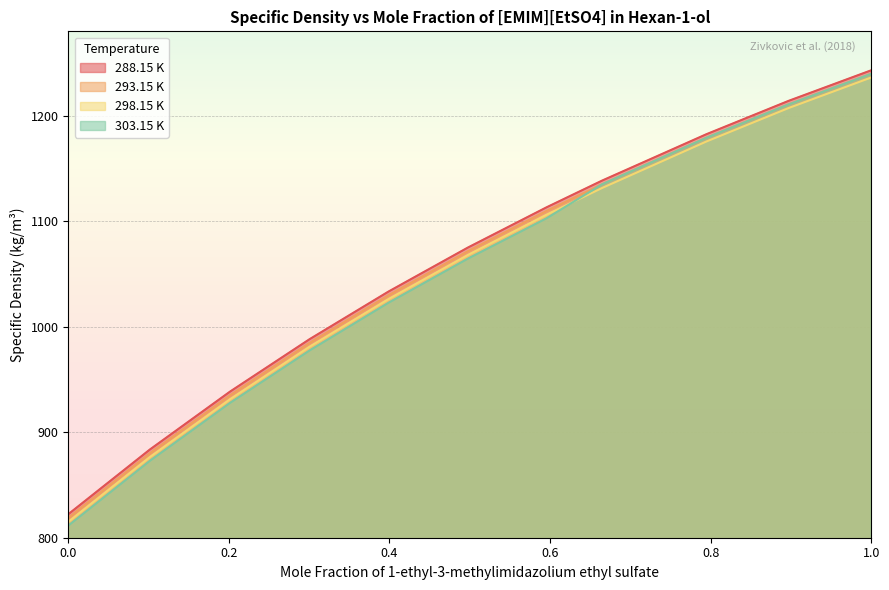

Which series changed the most between 0.3989 and 0.5956?

303.15 K